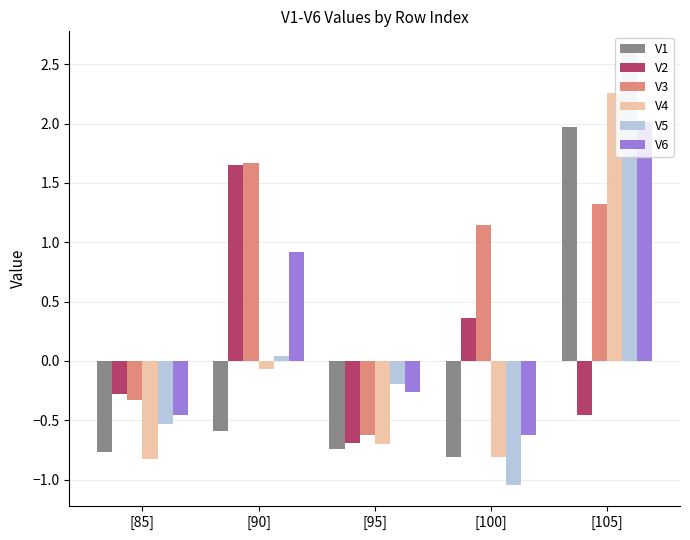

How many values in the V4 series exceed 0?

1